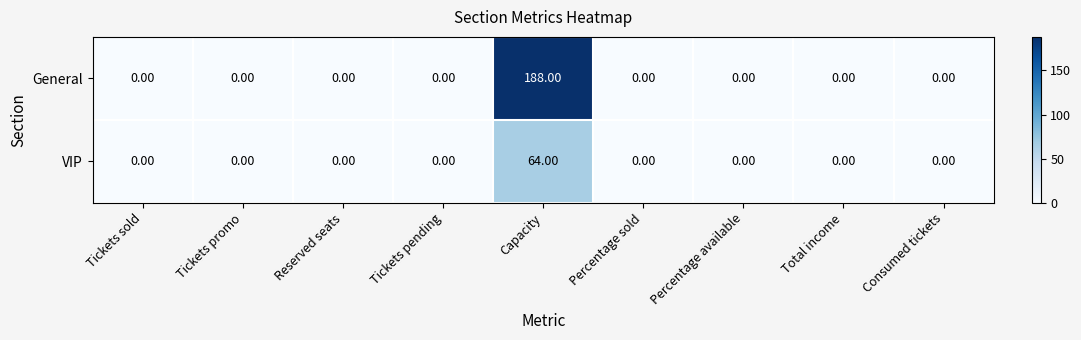

At which category is the sum across all series the highest?

Capacity